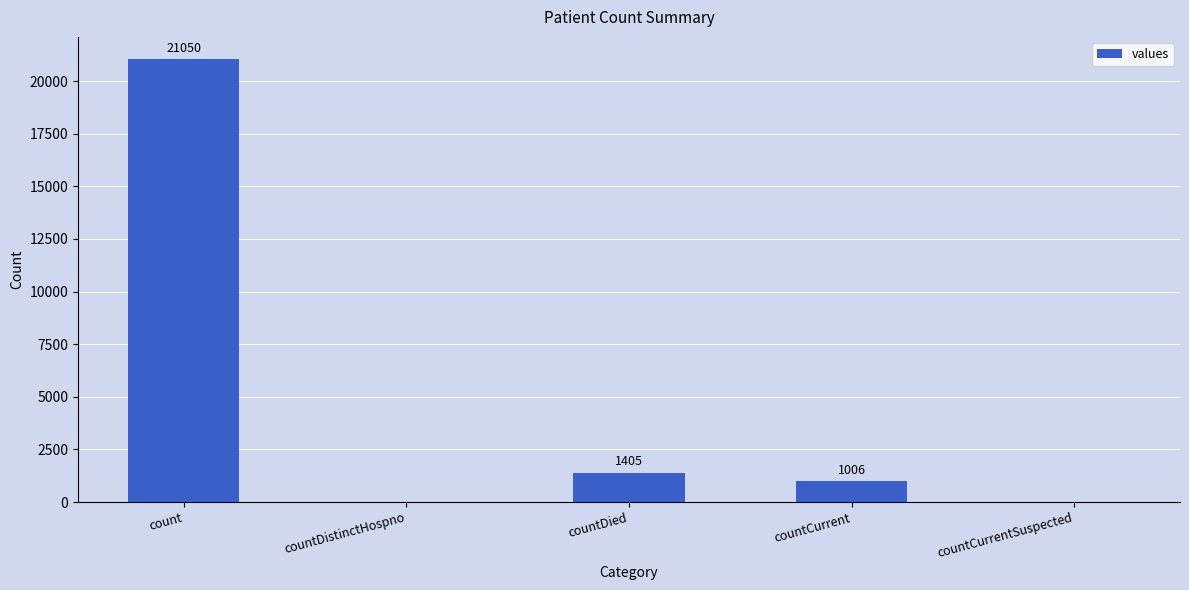

What is the change in value from countCurrent to countCurrentSuspected?

-1006